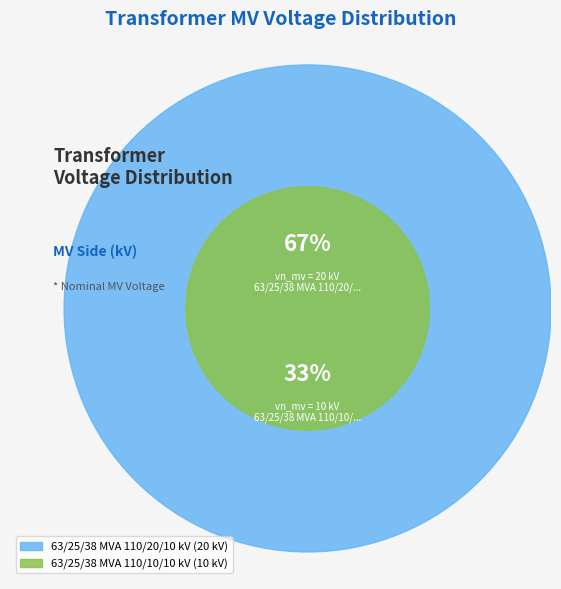

Rank the categories by value from lowest to highest.

63/25/38 MVA 110/10/10 kV, 63/25/38 MVA 110/20/10 kV